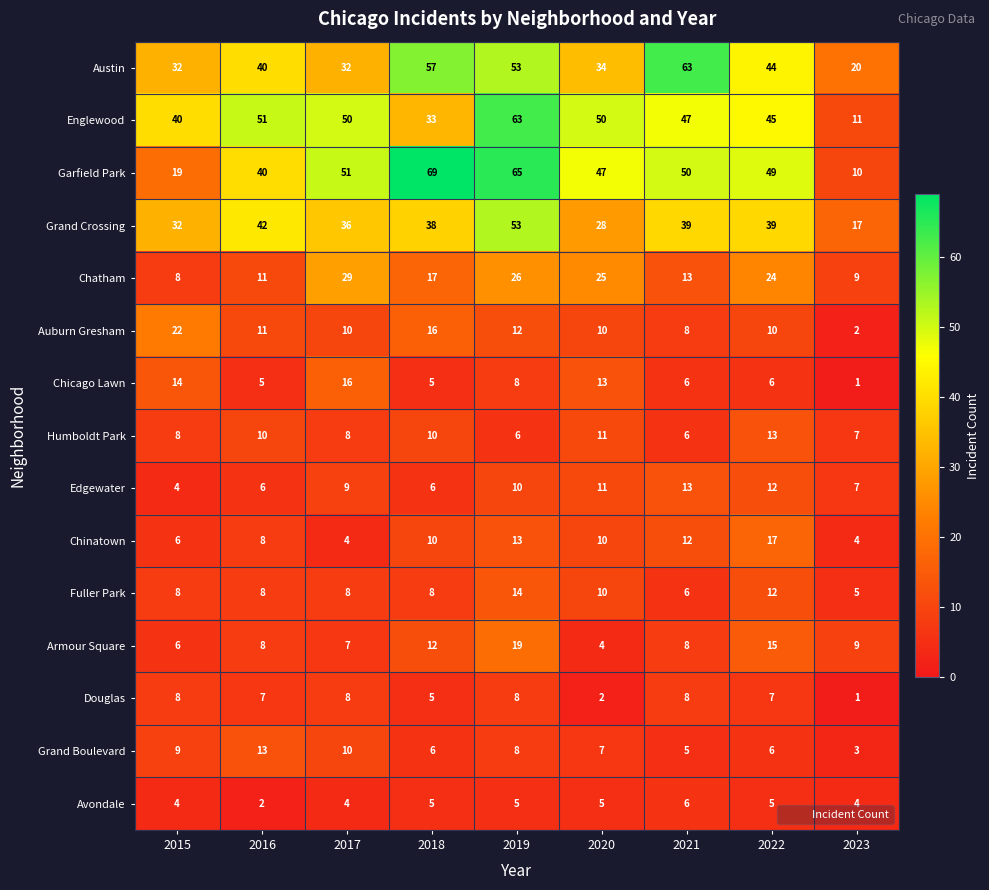

At how many categories does at least one series exceed 6?

9